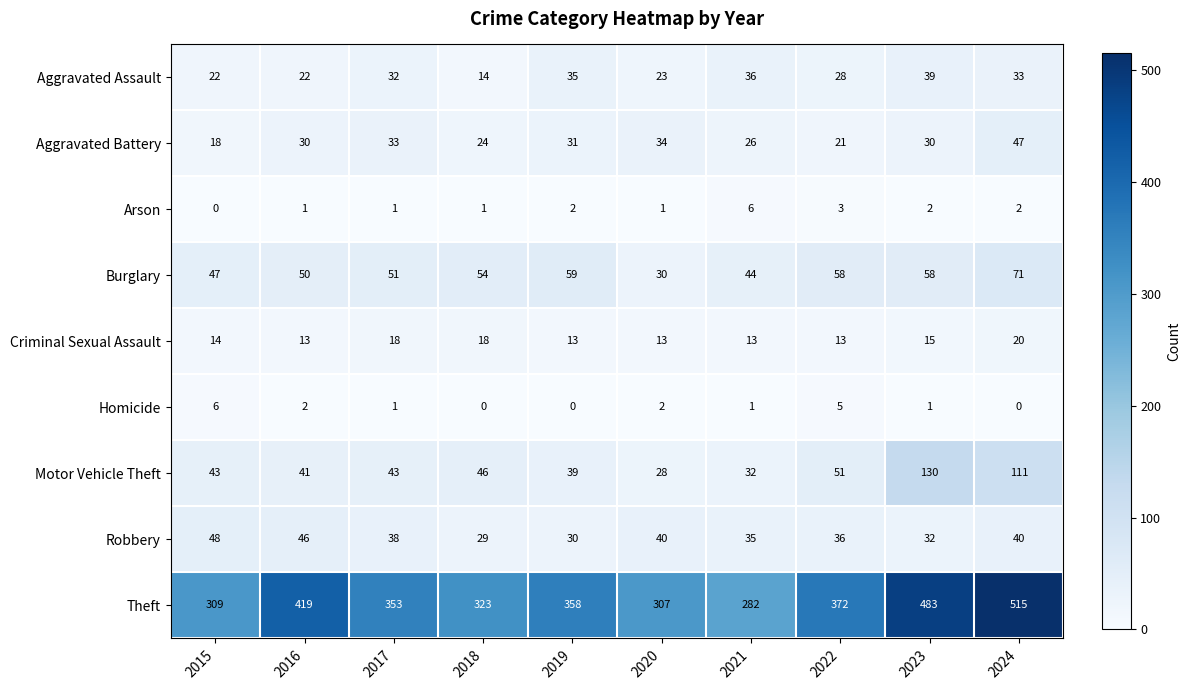

Which category has the highest value across all series?

2024